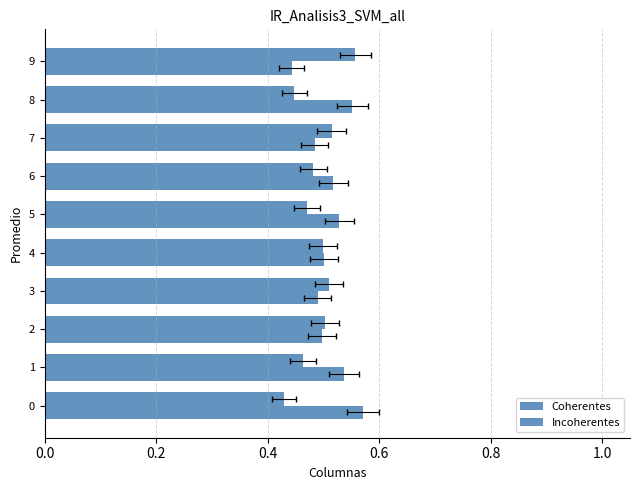

Rank the series by their maximum value, from highest to lowest.

Coherentes, Incoherentes